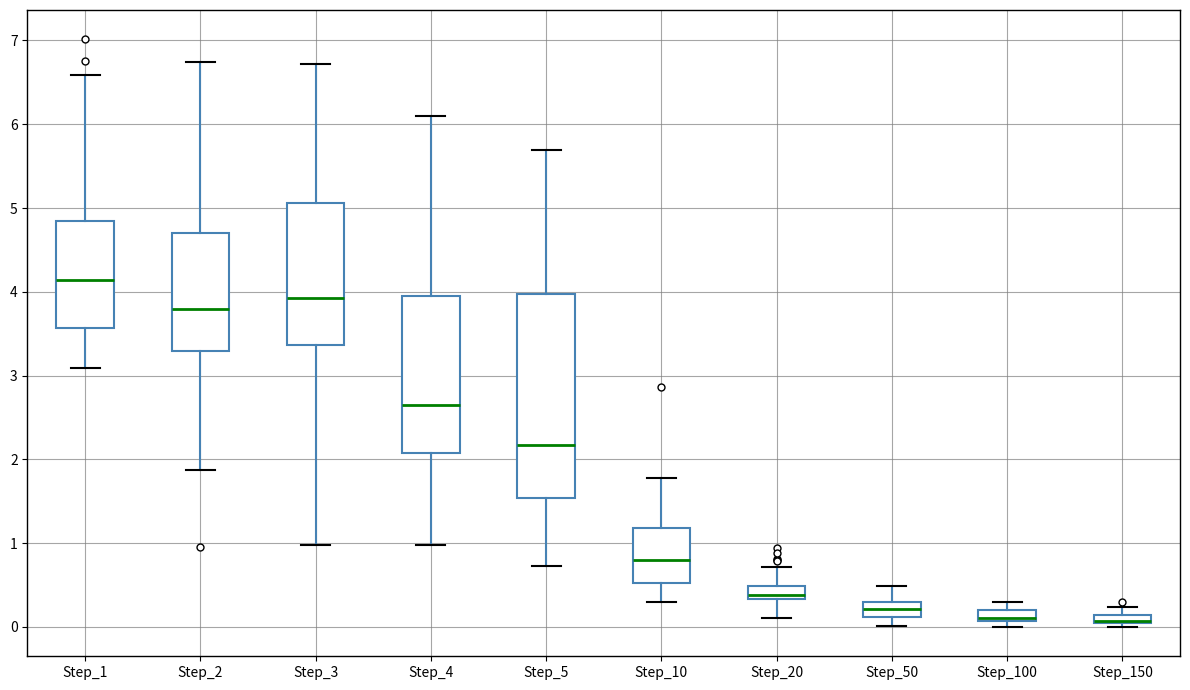

Which box is the tallest, from its lower edge to its upper edge?

Step_5